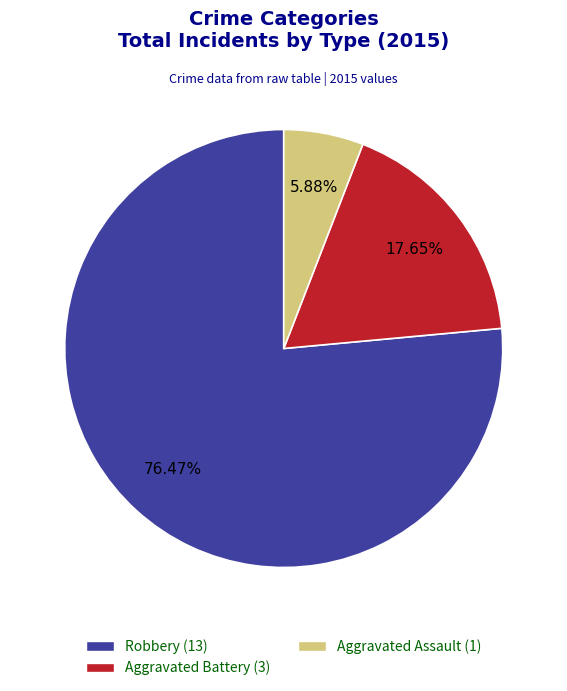

Does any single category account for the majority?

Yes